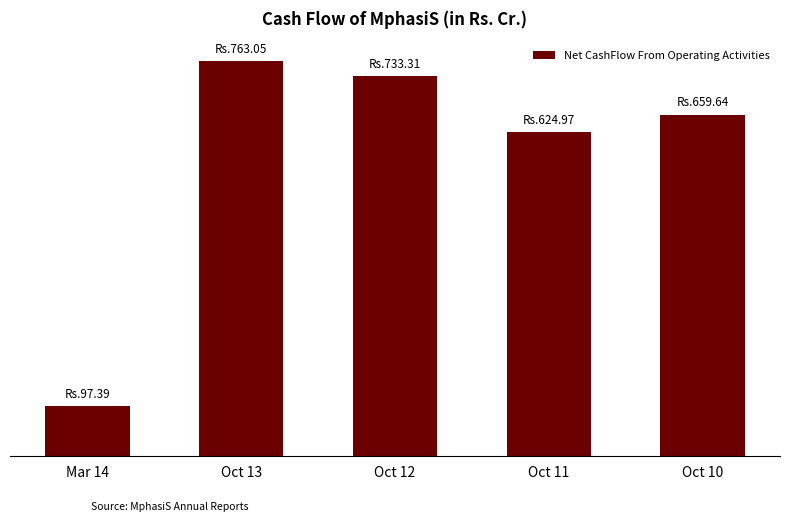

Are the bars horizontal?

No